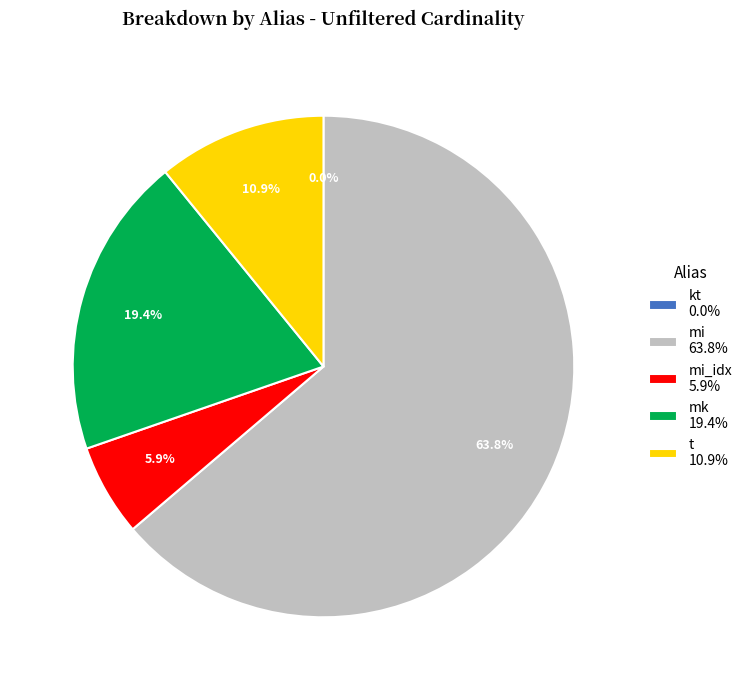

Which category has the biggest portion of the pie?

mi 63.8%